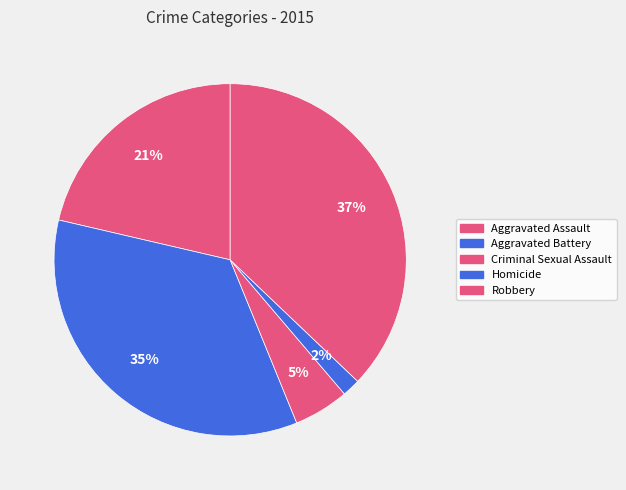

To the nearest percent, what portion does Criminal Sexual Assault represent?

5%